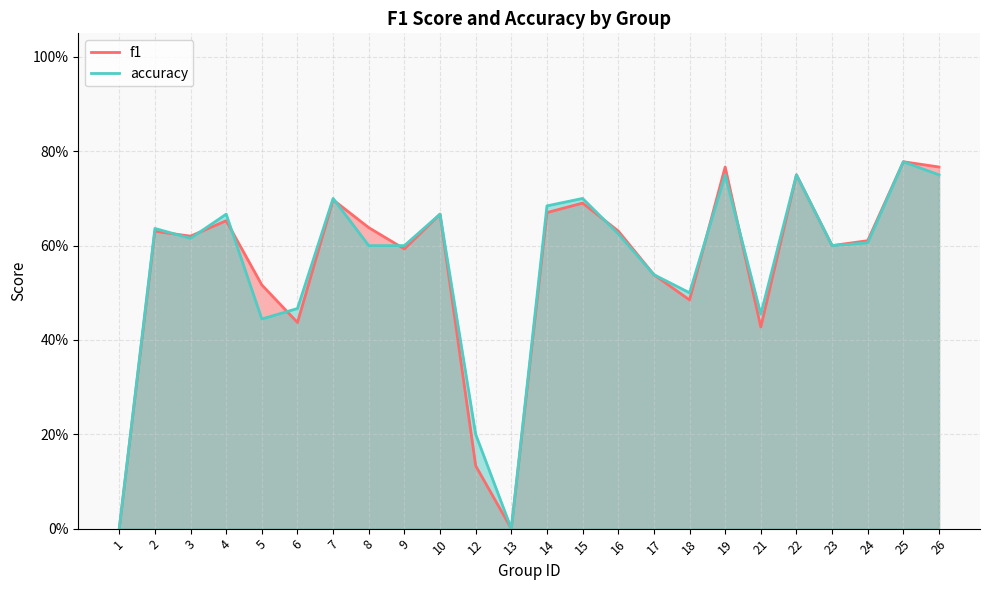

Reading right to left, what are all the values shown in this chart?

f1: 0.8	0.8	0.6	0.6	0.8	0.4	0.8	0.5	0.5	0.6	0.7	0.7	0.0	0.1	0.7	0.6	0.6	0.7	0.4	0.5	0.7	0.6	0.6	0.0
accuracy: 0.8	0.8	0.6	0.6	0.8	0.5	0.8	0.5	0.5	0.6	0.7	0.7	0.0	0.2	0.7	0.6	0.6	0.7	0.5	0.4	0.7	0.6	0.6	0.0